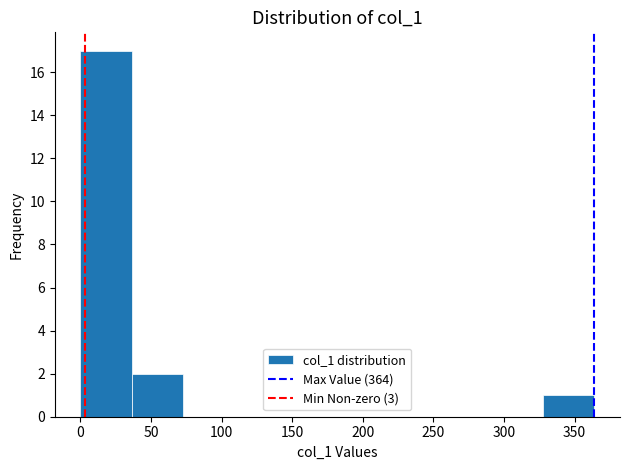

Reading left to right, list every bar in this chart as the range it spans on the x-axis followed by its height. Neither the bar edges nor the heights are printed on the chart, so give them approximately, as read against the axes.

0 to 35: 17
35 to 75: 2
75 to 110: 0
110 to 145: 0
145 to 180: 0
180 to 220: 0
220 to 255: 0
255 to 290: 0
290 to 330: 0
330 to 365: 1